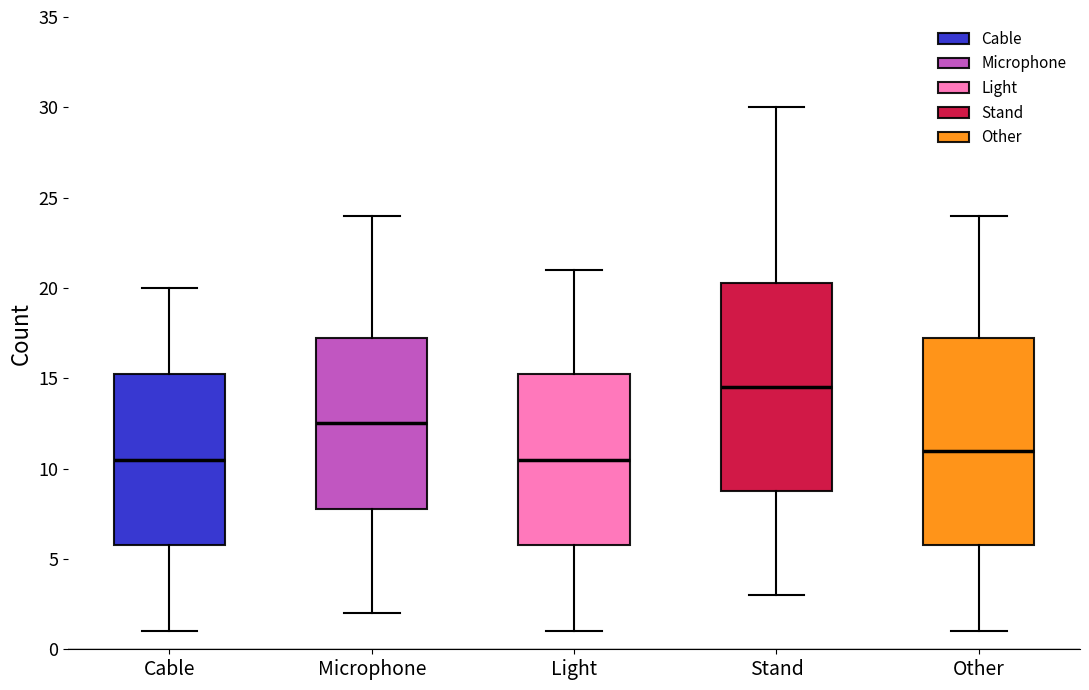

Where does the upper whisker of the box for Stand end on the y-axis? The values are not printed on the chart, so give them approximately, as read against the axis.

30.0